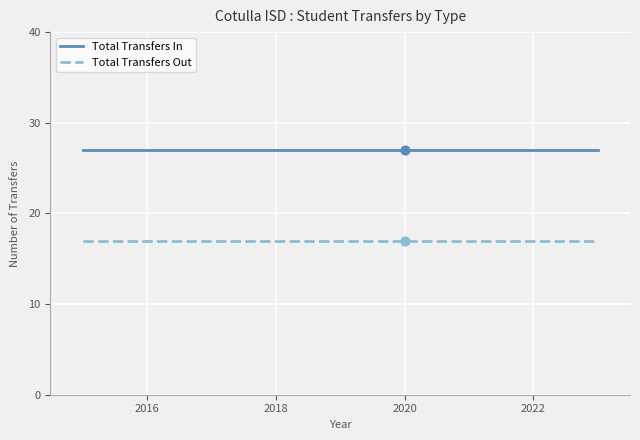

Which series has the largest total across all categories?

Total Transfers In